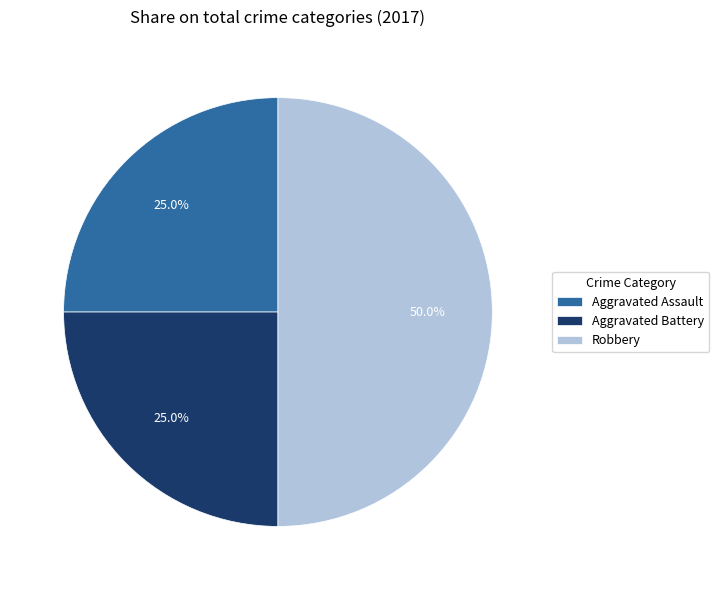

What is the ratio of the value at Robbery to the value at Aggravated Battery?

2.0